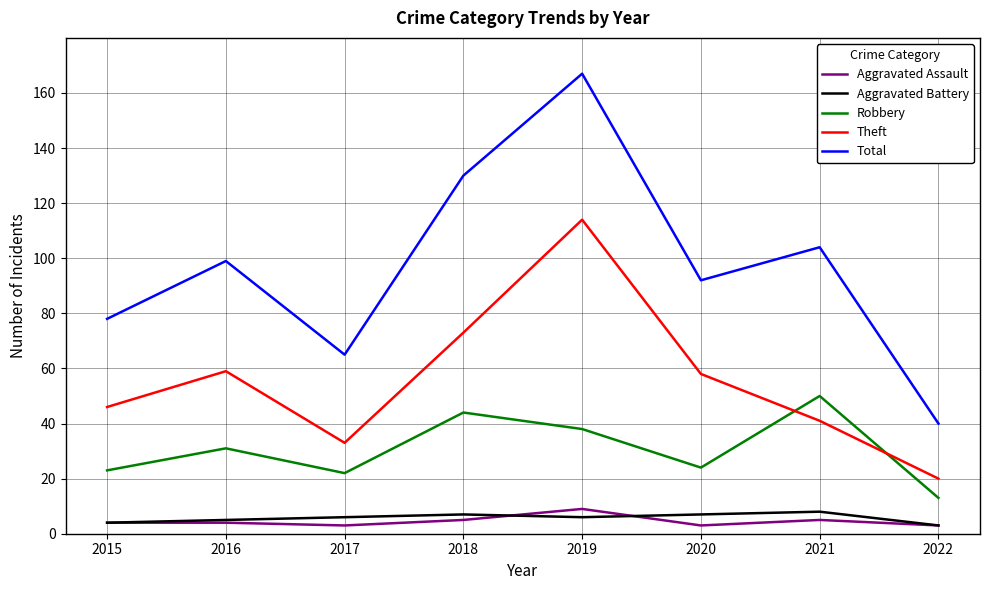

True or false: Robbery and Aggravated Battery intersect in this chart.

False